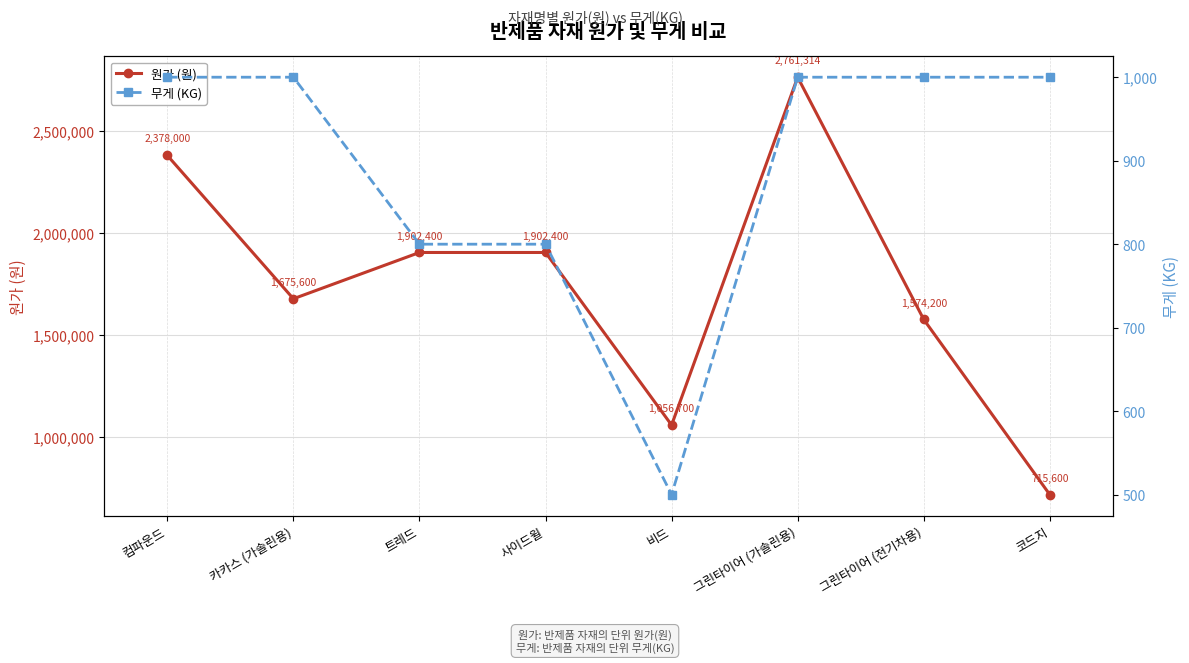

What is the difference between the highest and lowest values at 코드지?

714600